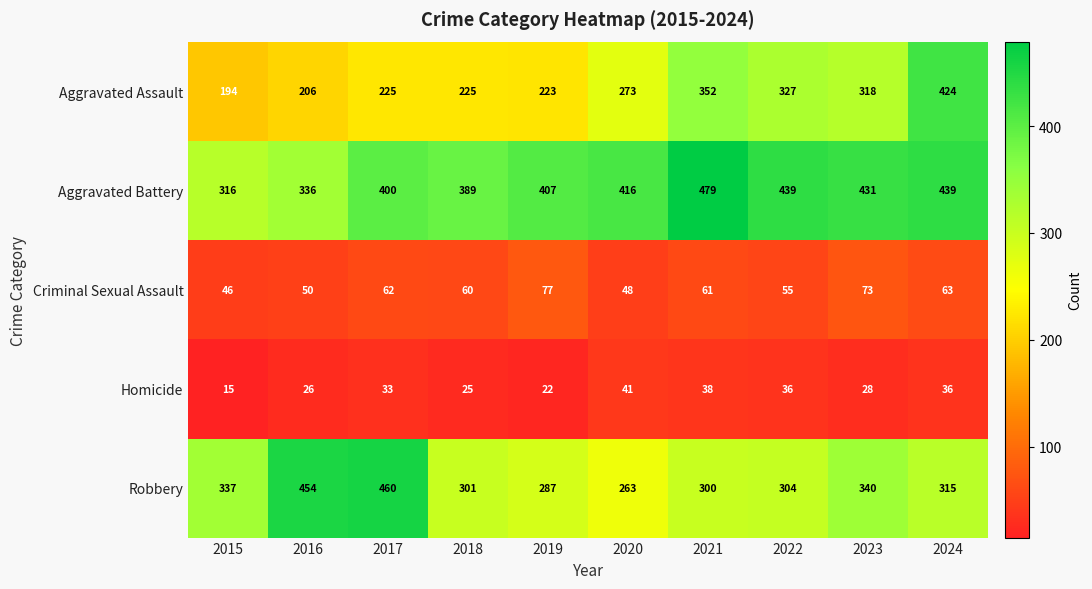

At which category is the sum across all series the highest?

2024